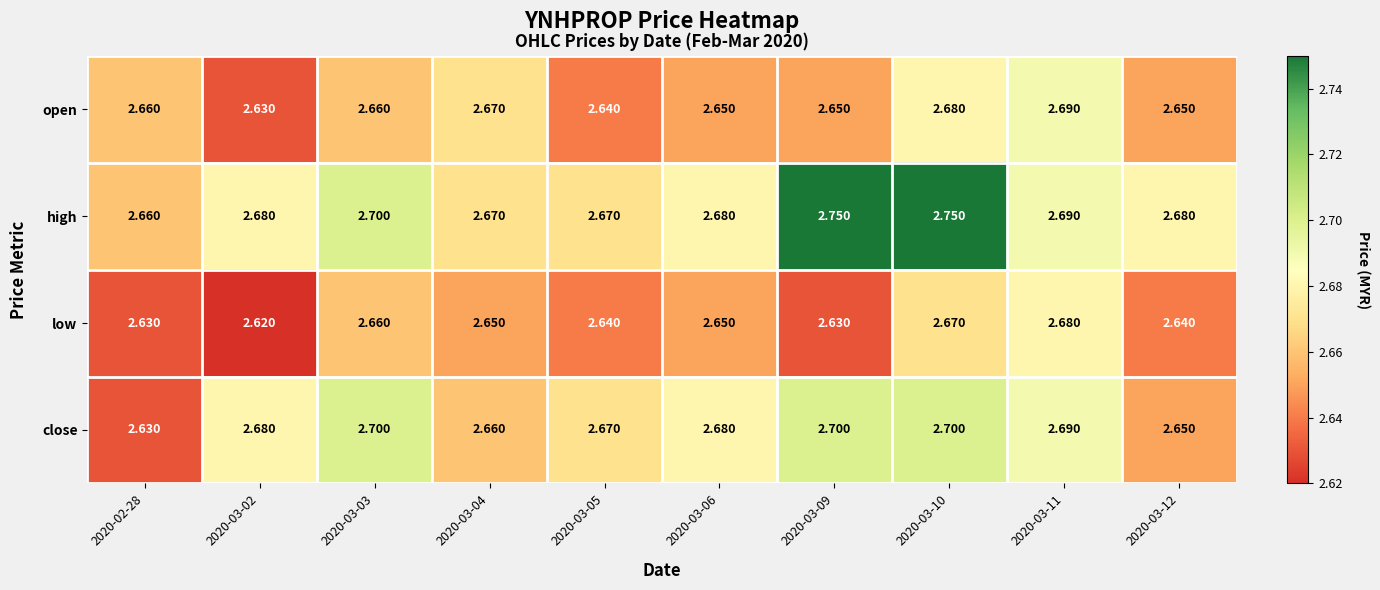

Rank the series by their maximum value, from highest to lowest.

high, close, open, low